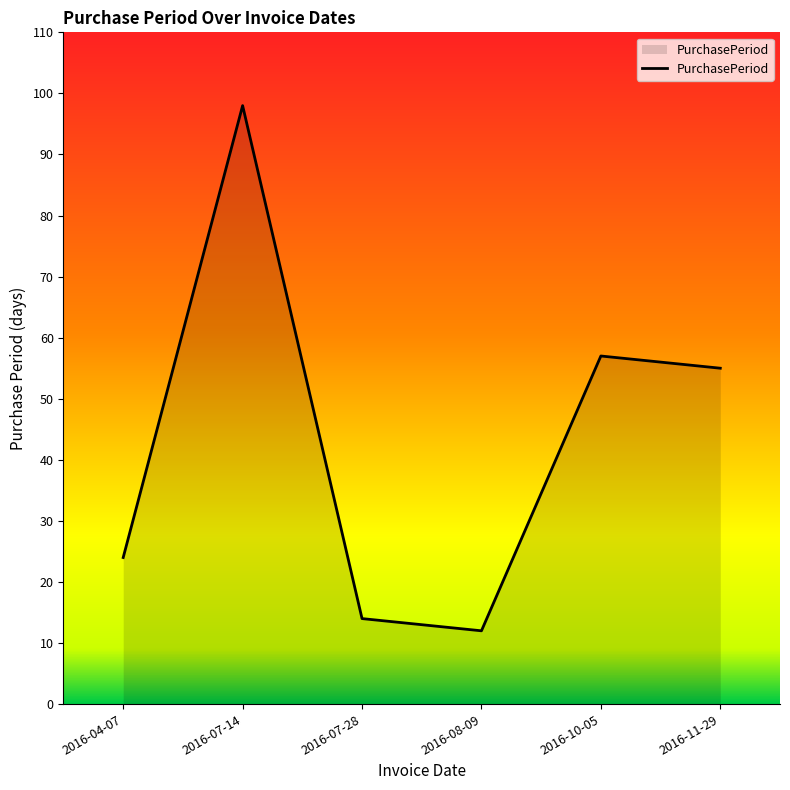

Rank the categories by value from lowest to highest.

2016-08-09, 2016-07-28, 2016-04-07, 2016-11-29, 2016-10-05, 2016-07-14